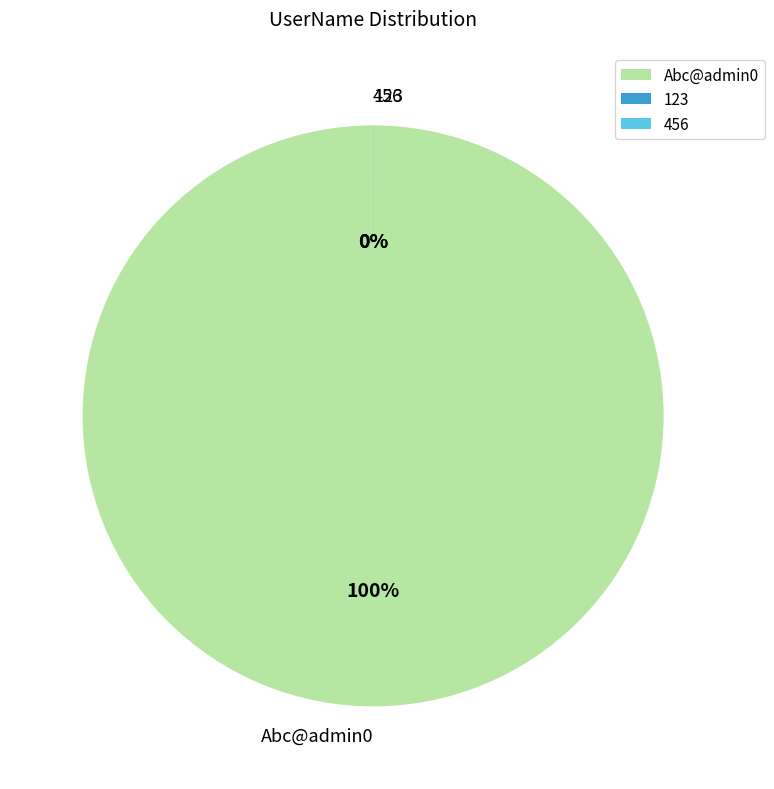

How many segments does this pie chart have?

3